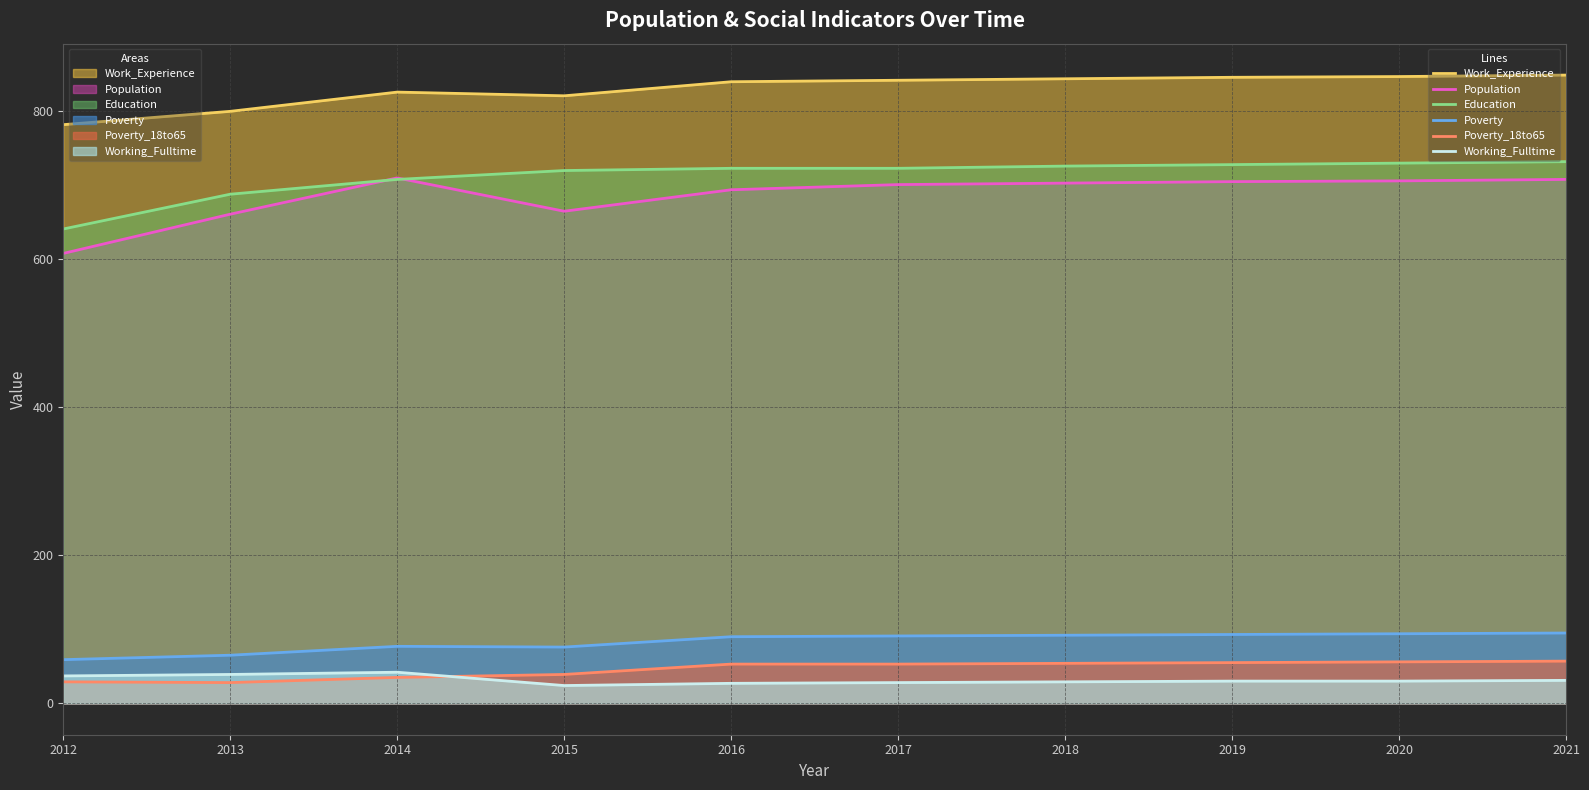

Does the chart display data point markers on the line(s)?

No